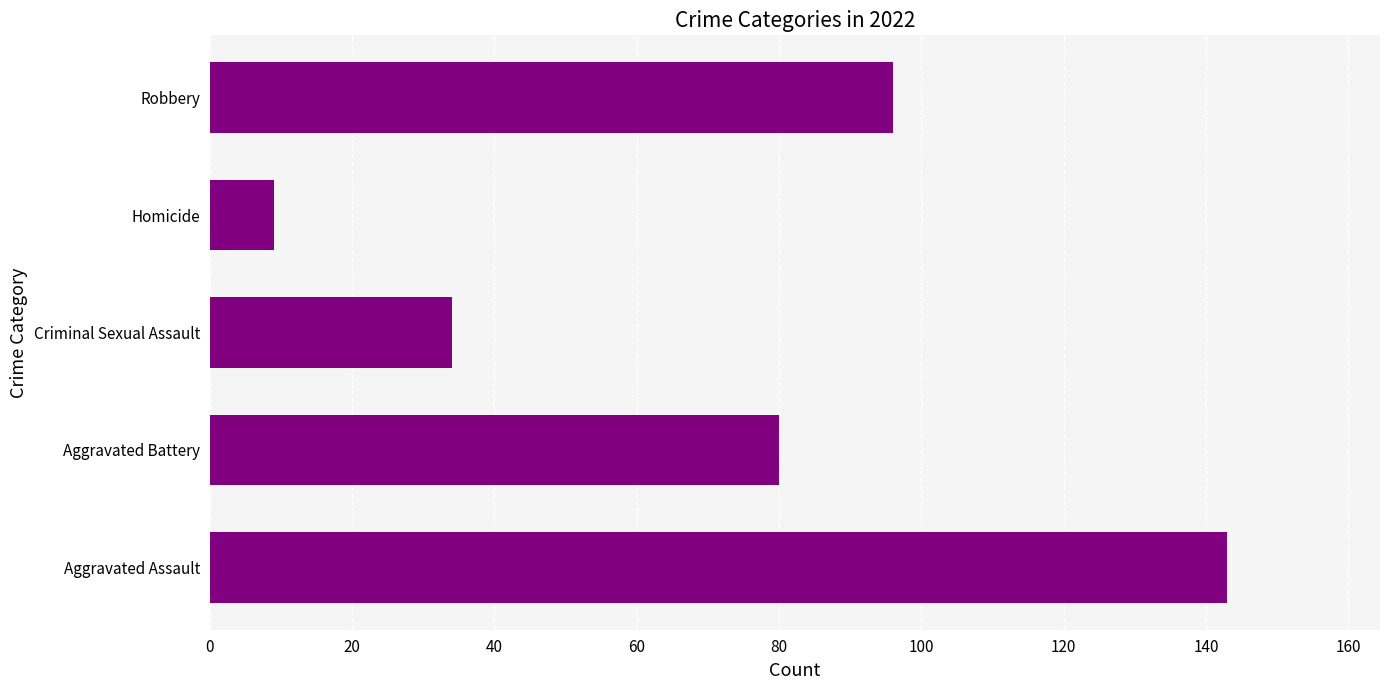

How many values are between 34 and 96?

3